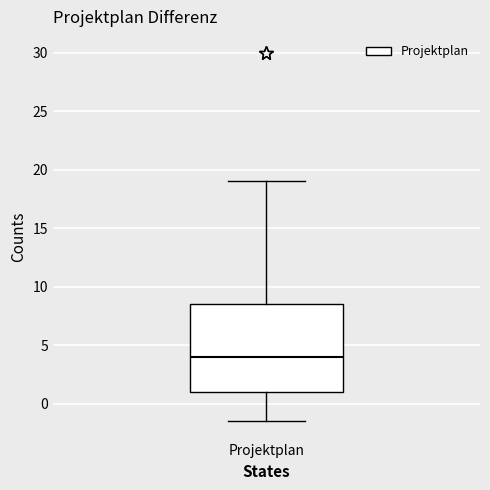

Transcribe this box plot: give where the median line is, the range the box spans, and where the two whiskers end, as read against the y-axis. The values are not printed on the chart, so give them approximately, as read against the axis.

median 4.0, box 1.0 to 8.5, whiskers -1.5 to 19.0